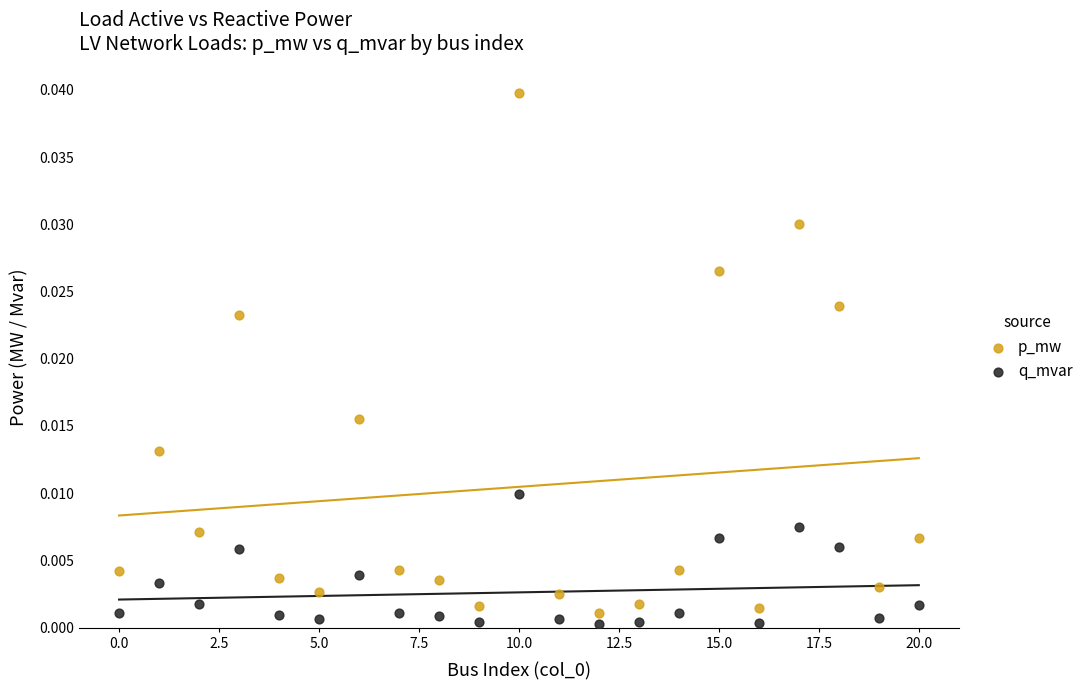

Which series reaches the maximum Y coordinate?

p_mw